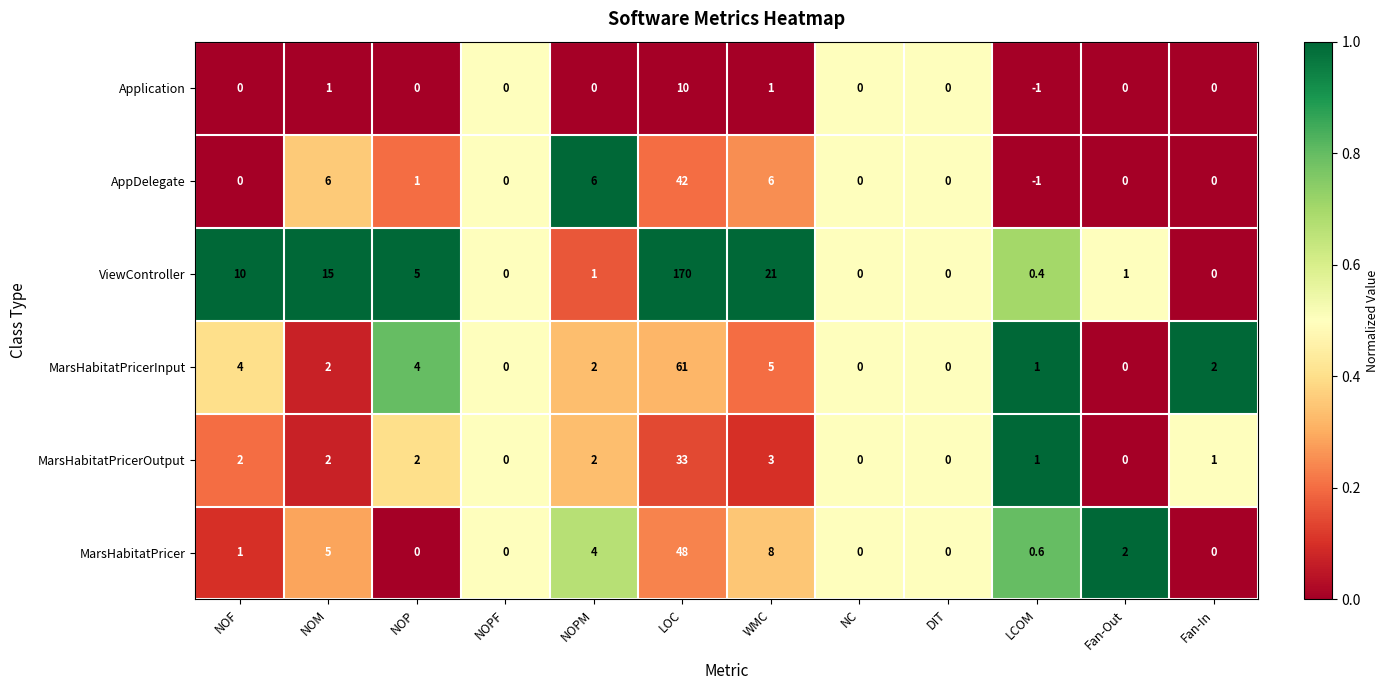

Rank the series at WMC from highest to lowest value.

ViewController, MarsHabitatPricer, AppDelegate, MarsHabitatPricerInput, MarsHabitatPricerOutput, Application